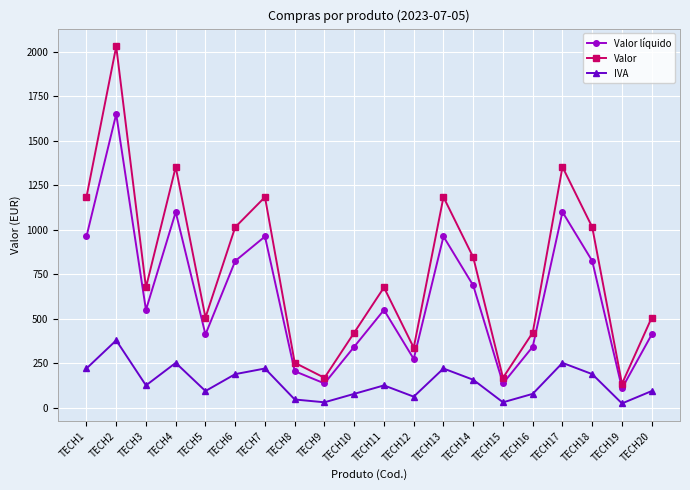

How many values in the Valor líquido series are below 550?

9